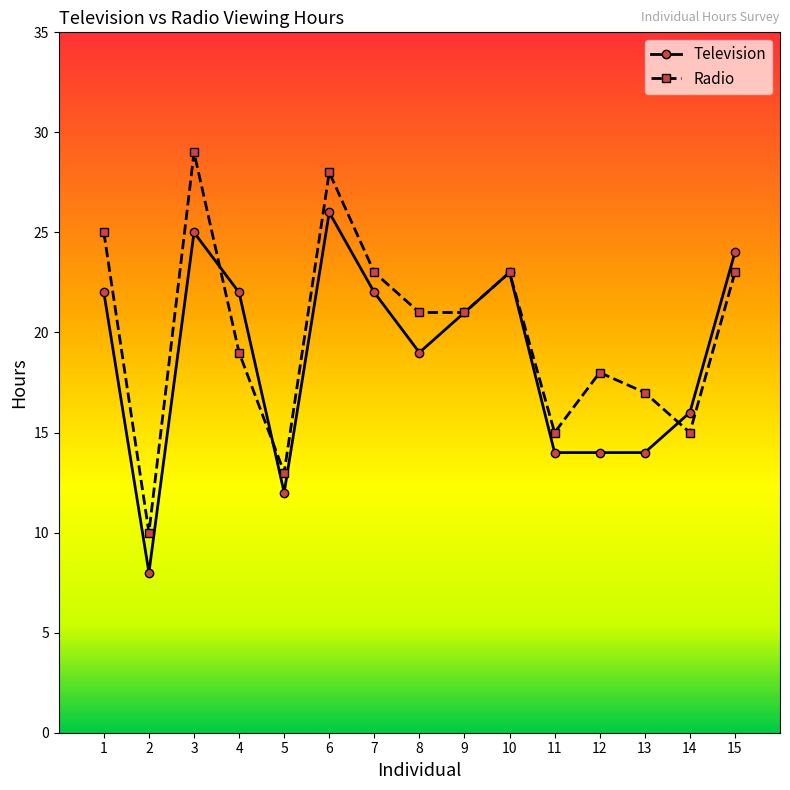

What is the total value across all series at 3?

54